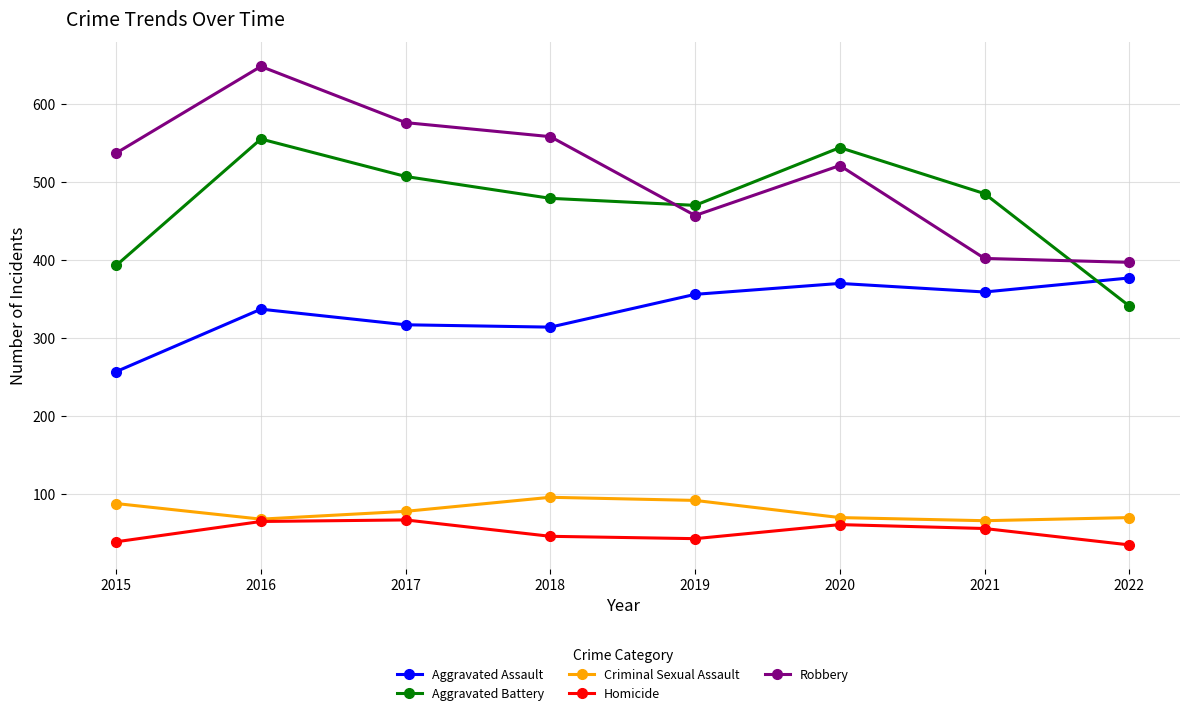

What is the difference between the Aggravated Battery values at 2016 and 2021?

70